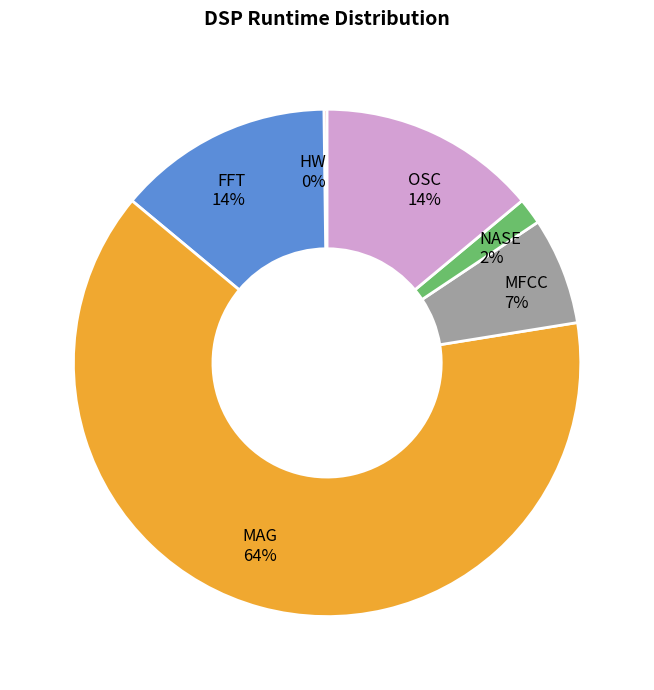

What percentage is the OSC slice, to the nearest percent?

14%